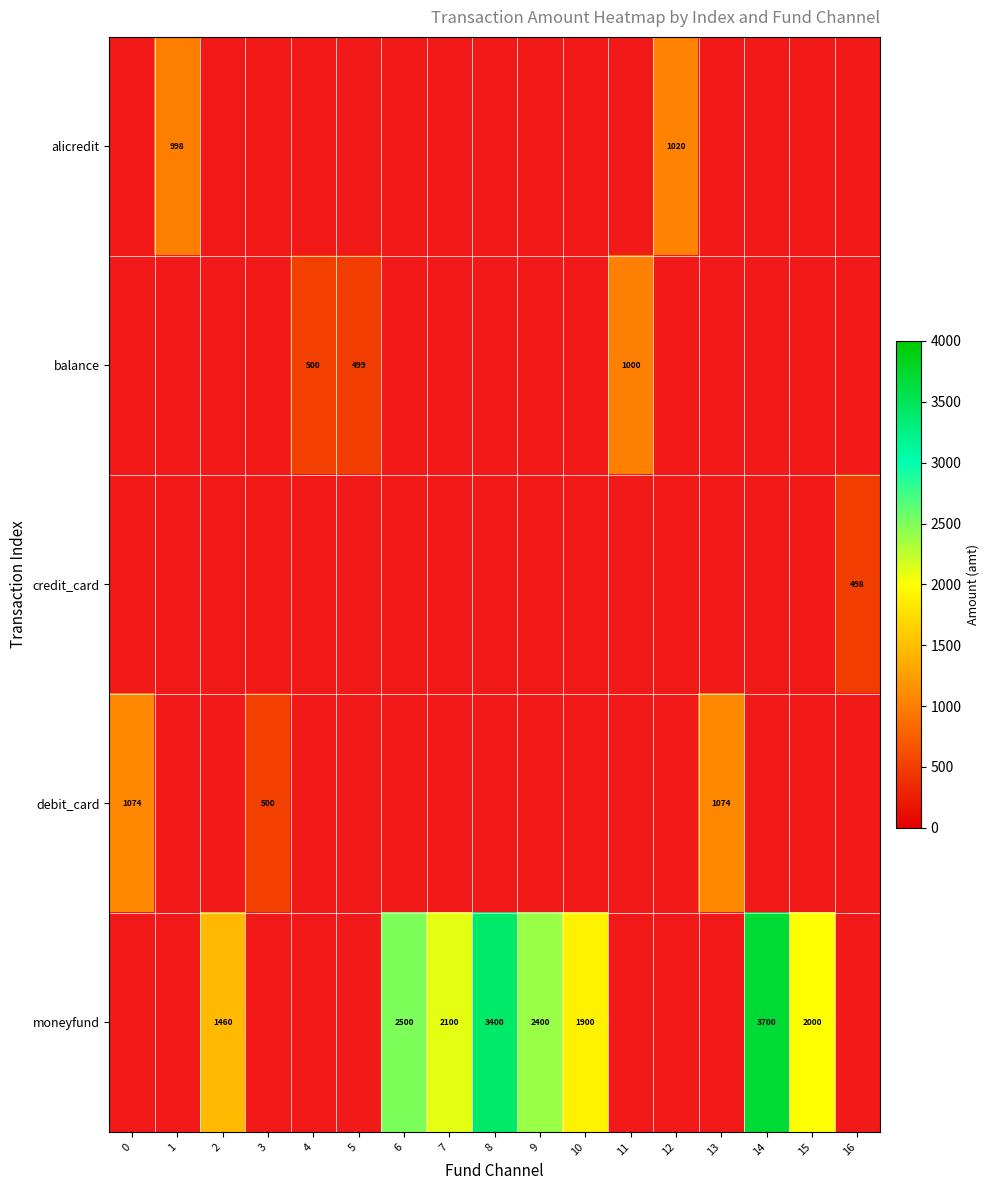

True or false: moneyfund has a value of 2000 at 15.

True